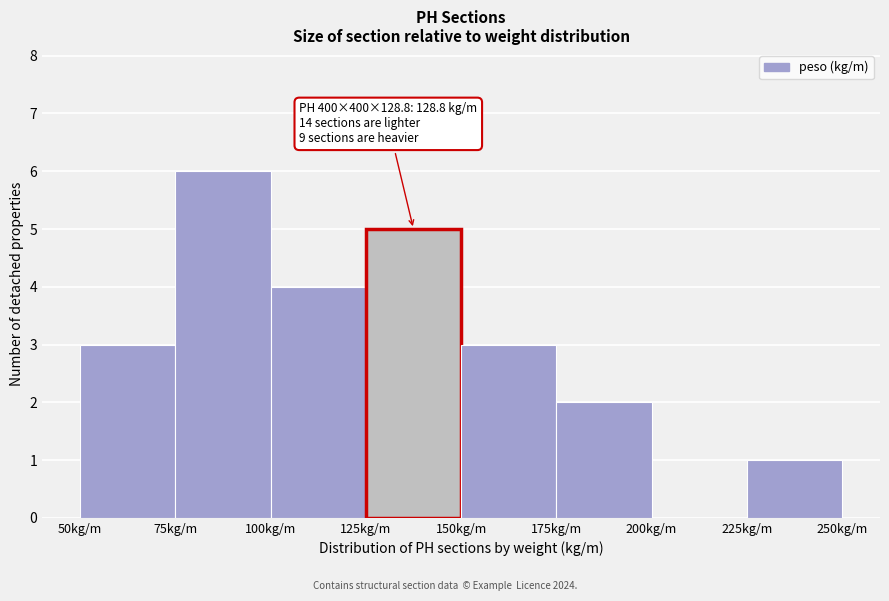

Which range on the x-axis has the tallest bar?

75 to 100